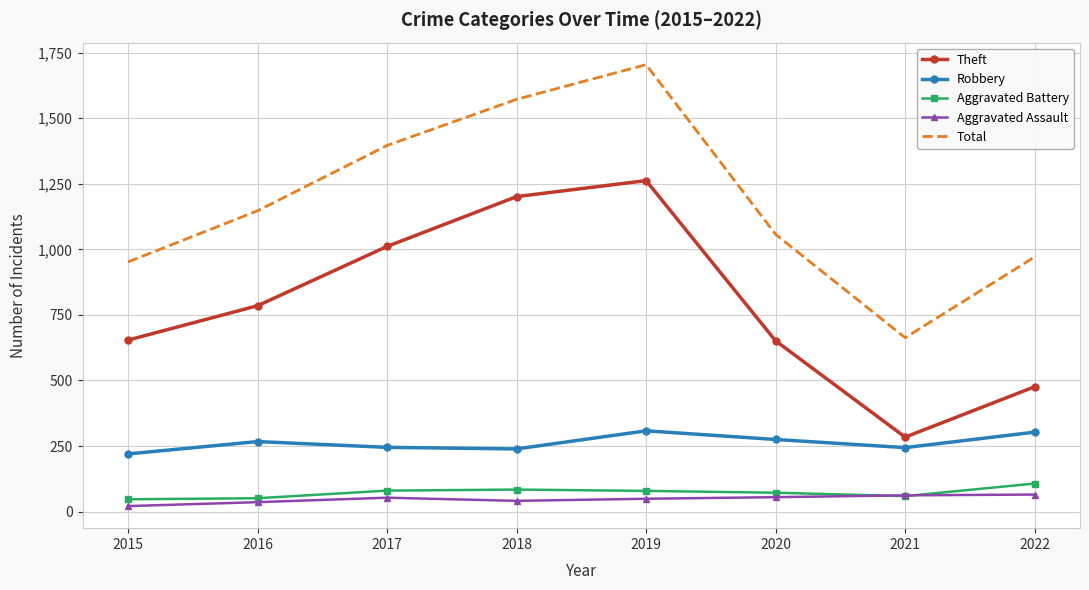

What is the difference between the highest and lowest values at 2018?

1531